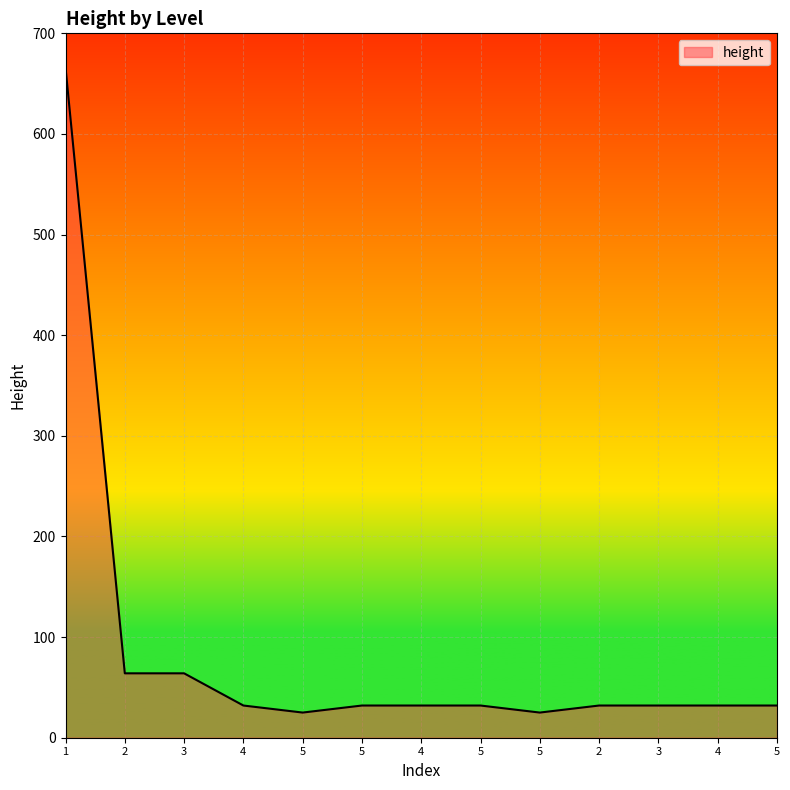

How many lines are shown in the chart?

1